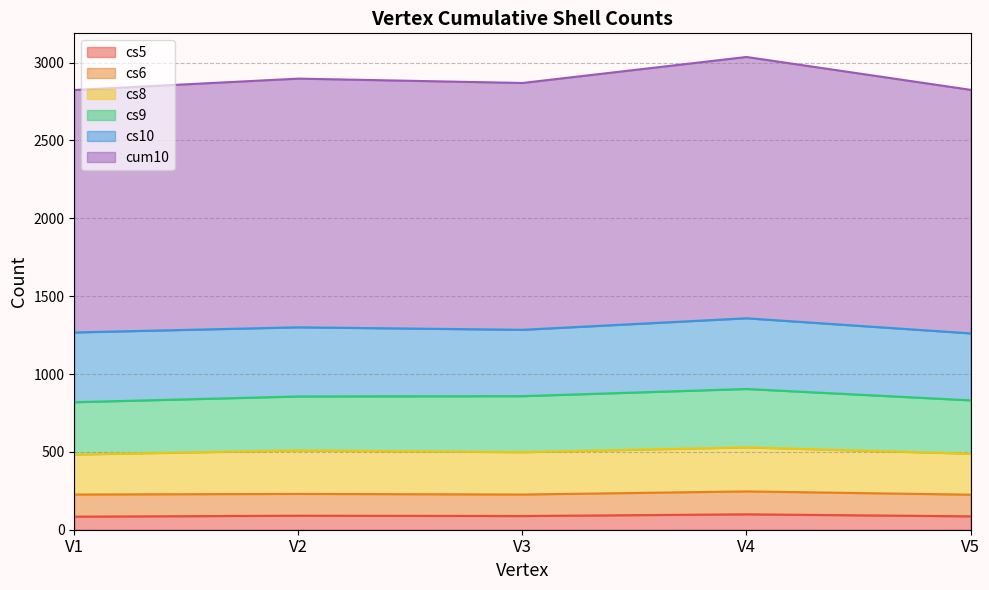

What is the value of the cum10 point at the 4th from the left?

1678